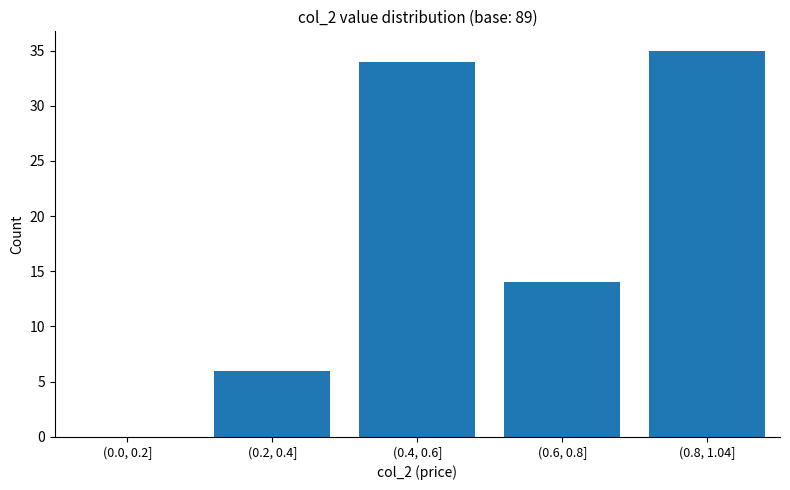

Reading right to left, transcribe all the data shown in this chart.

(0.8, 1.04]=35	(0.6, 0.8]=14	(0.4, 0.6]=34	(0.2, 0.4]=6	(0.0, 0.2]=0